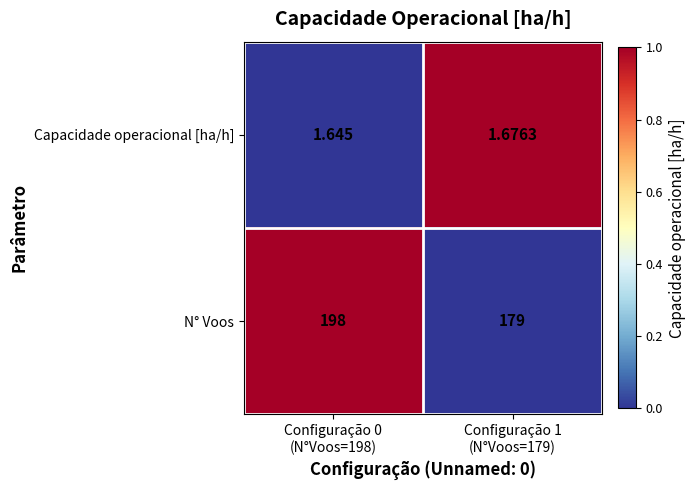

What is the total value across all series at Configuração 1
(N°Voos=179)?

180.7